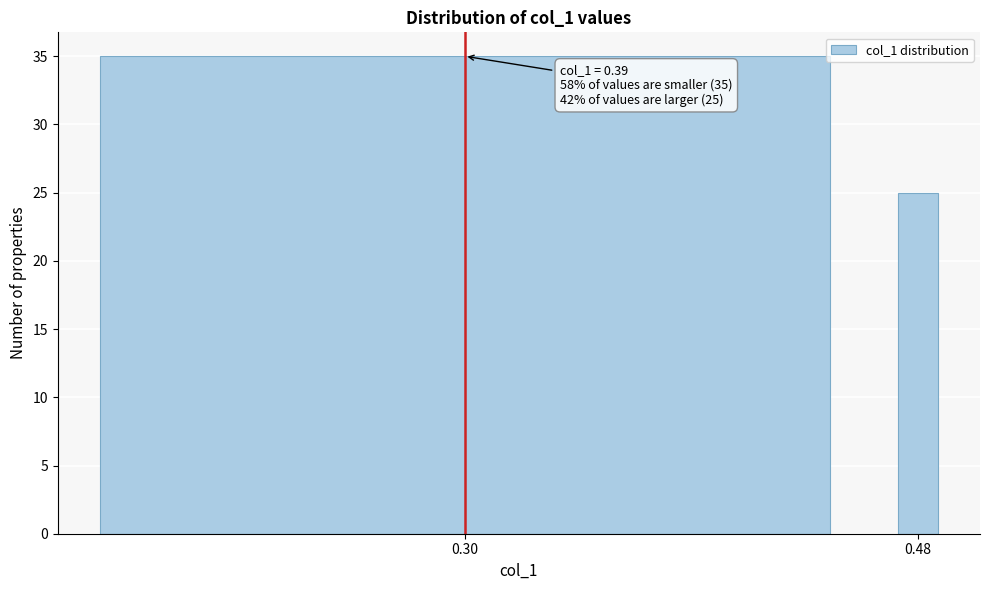

Reading left to right, transcribe all the data shown in this chart.

35	25